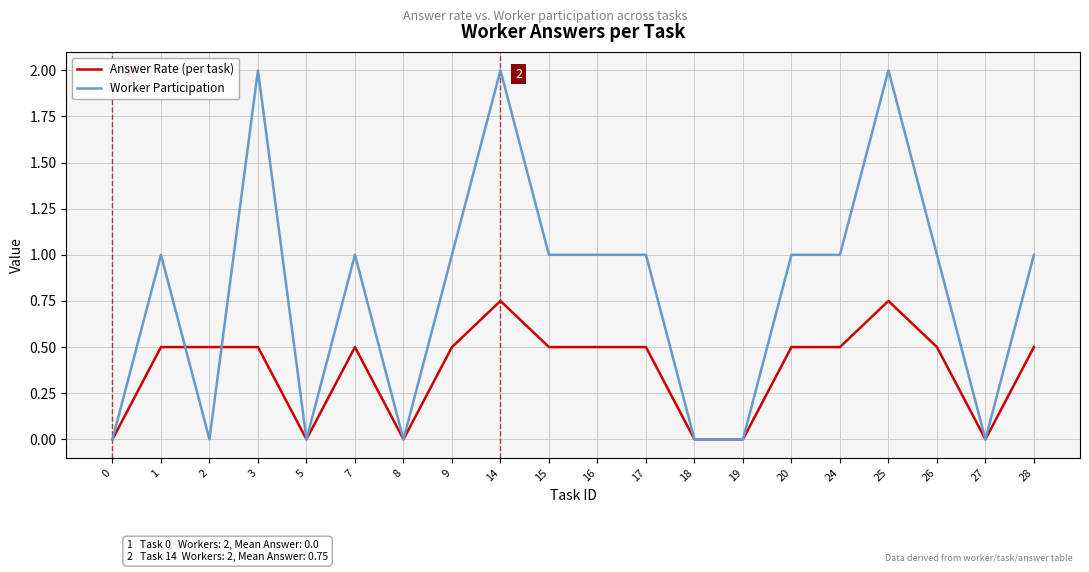

Which series has the largest range (max minus min)?

Worker Participation